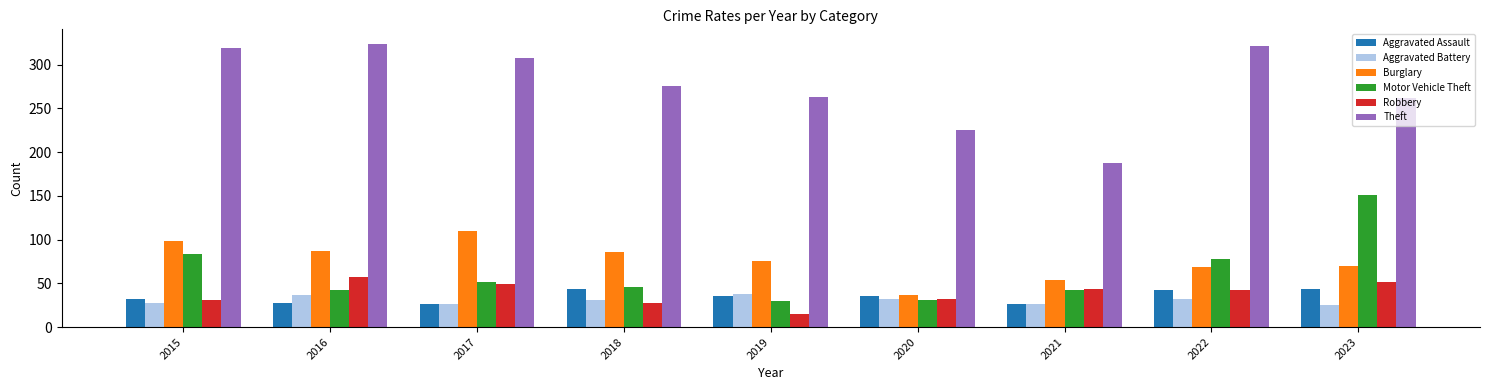

What is the sum of all Motor Vehicle Theft values?

556